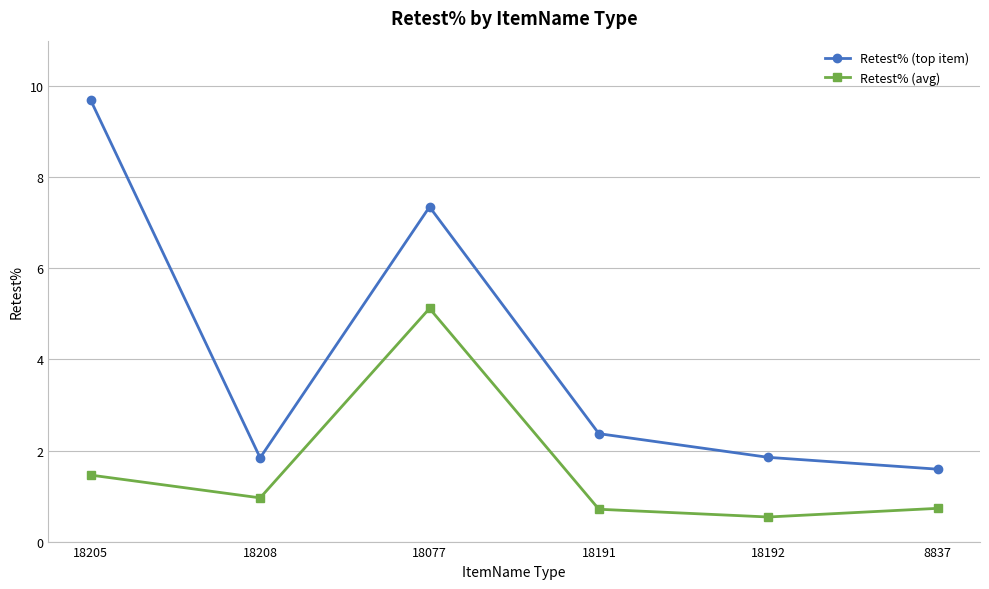

What is the label of the 1st point from the right?

8837